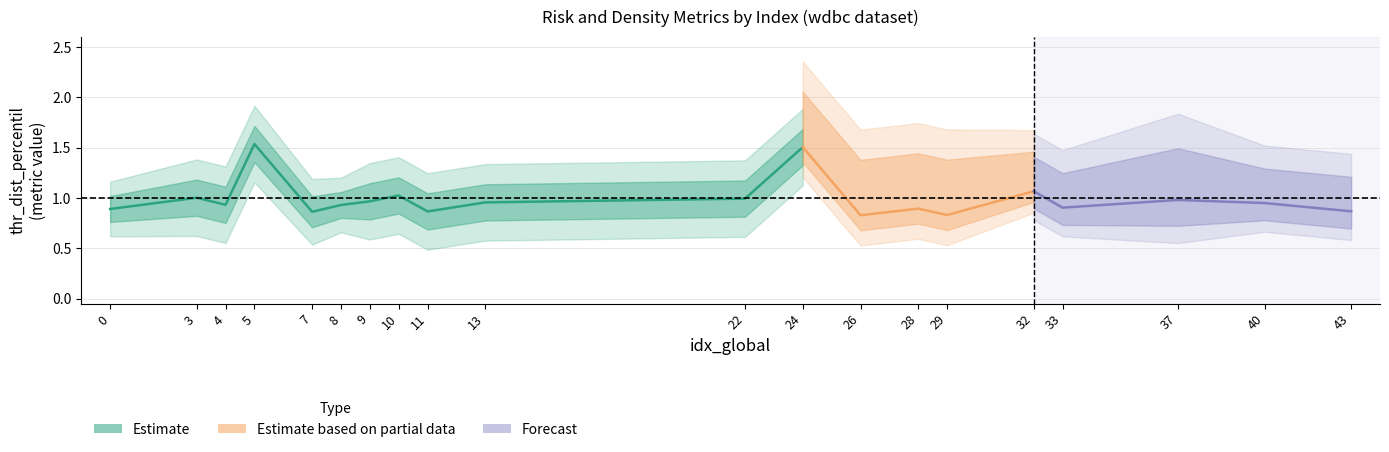

True or false: thr_dist_percentil has a value of 1.0 at 22.

True